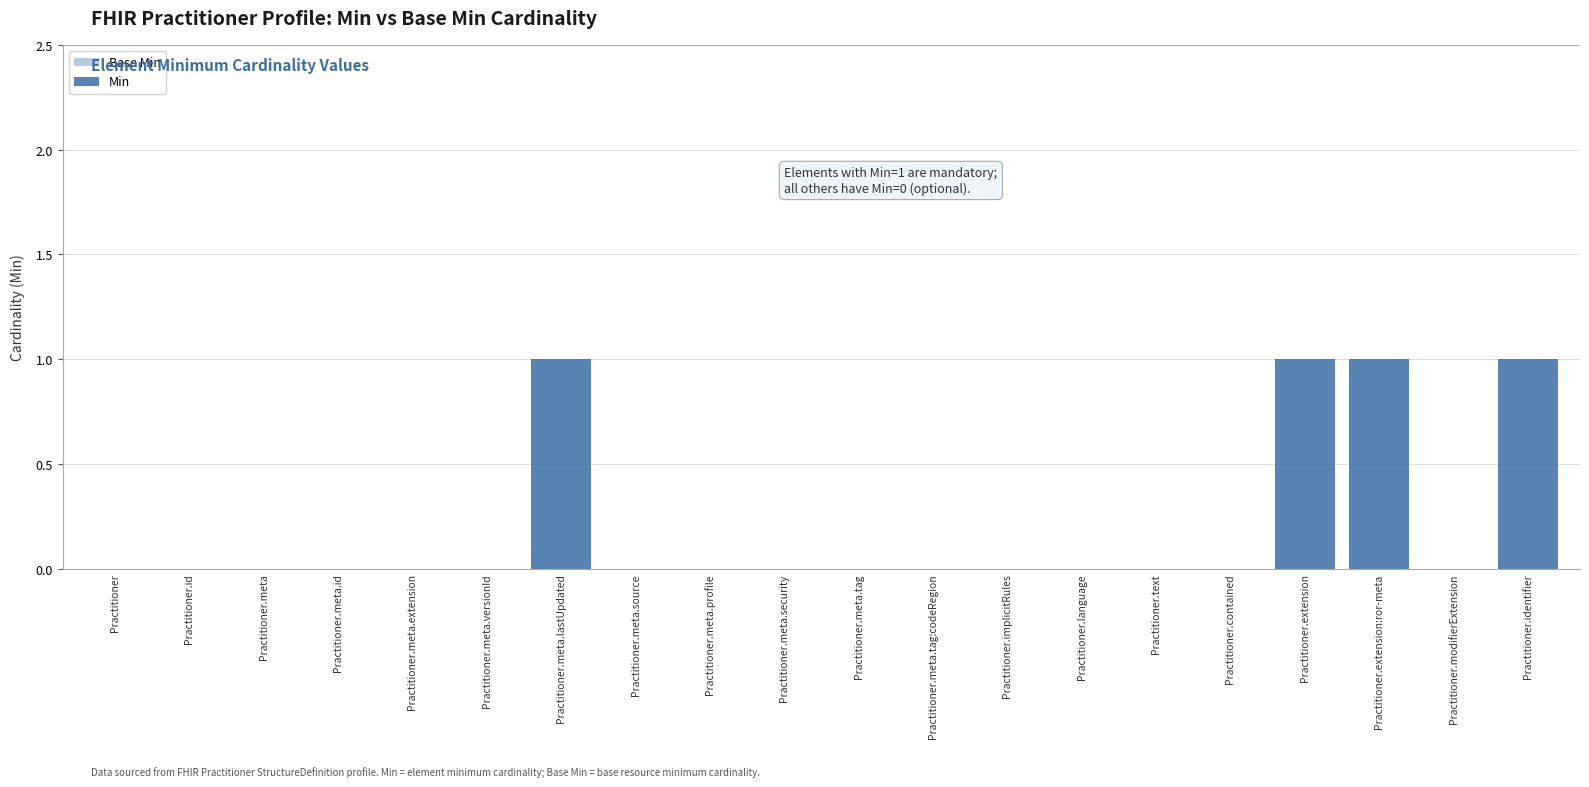

Reading left to right, list all the values displayed in this chart.

Practitioner=0	Practitioner.id=0	Practitioner.meta=0	Practitioner.meta.id=0	Practitioner.meta.extension=0	Practitioner.meta.versionId=0	Practitioner.meta.lastUpdated=1	Practitioner.meta.source=0	Practitioner.meta.profile=0	Practitioner.meta.security=0	Practitioner.meta.tag=0	Practitioner.meta.tag:codeRegion=0	Practitioner.implicitRules=0	Practitioner.language=0	Practitioner.text=0	Practitioner.contained=0	Practitioner.extension=1	Practitioner.extension:ror-meta=1	Practitioner.modifierExtension=0	Practitioner.identifier=1